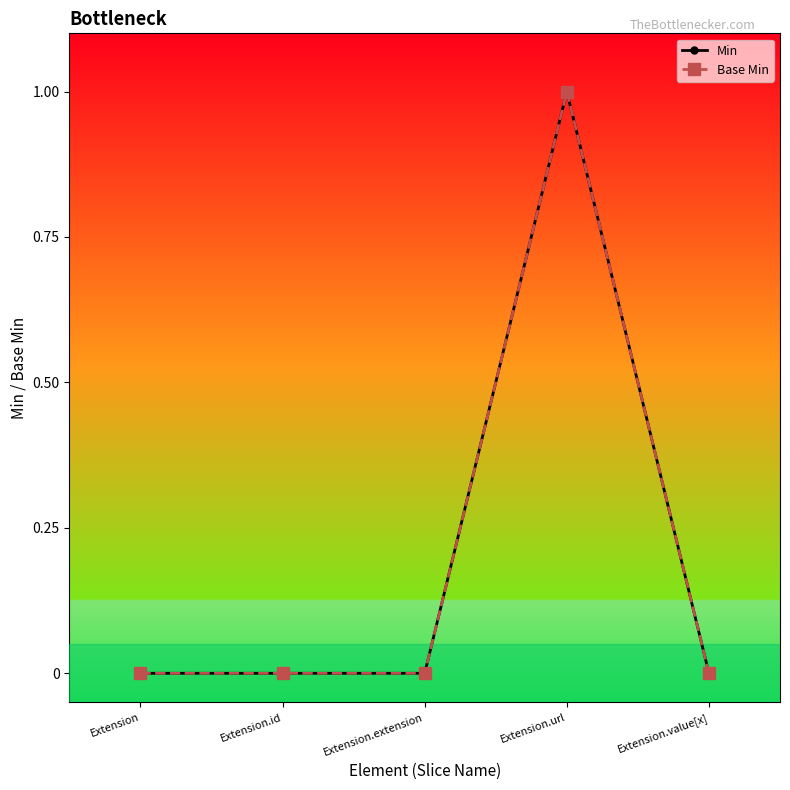

What is the label of the 5th point from the left?

Extension.value[x]